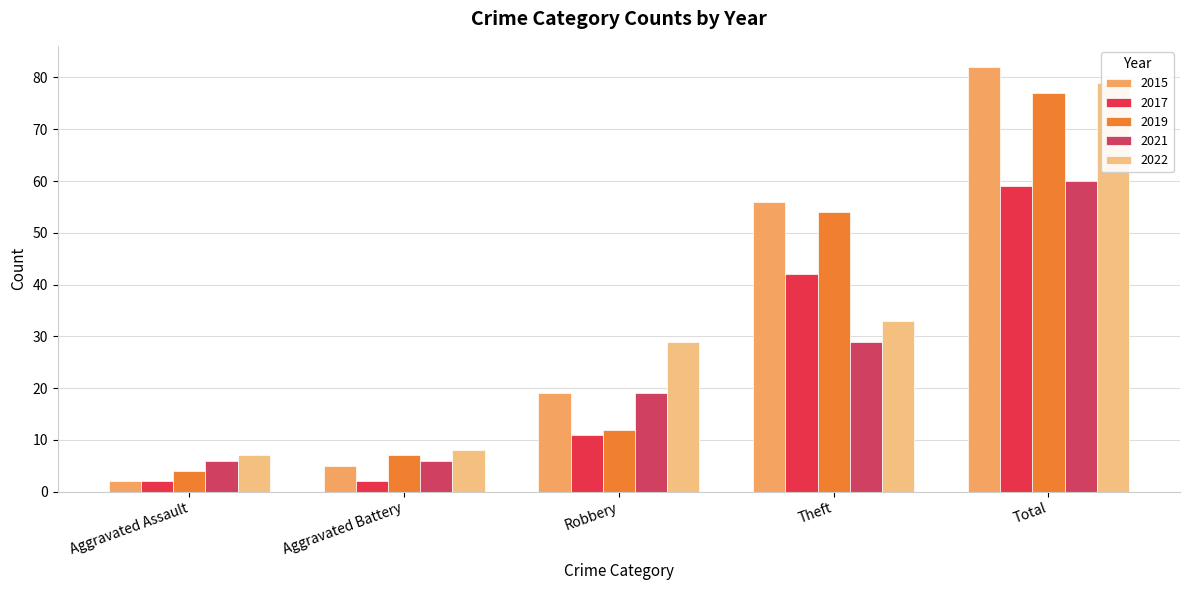

How many data points in 2015 are less than 19?

2